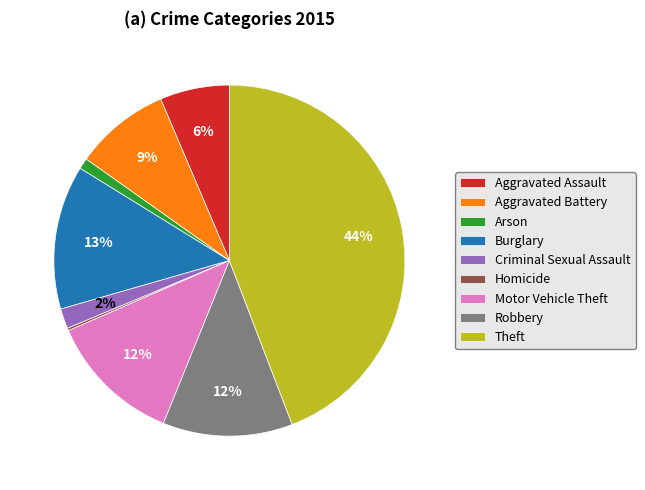

To the nearest percent, what is the combined percentage of Aggravated Battery and Burglary?

22%